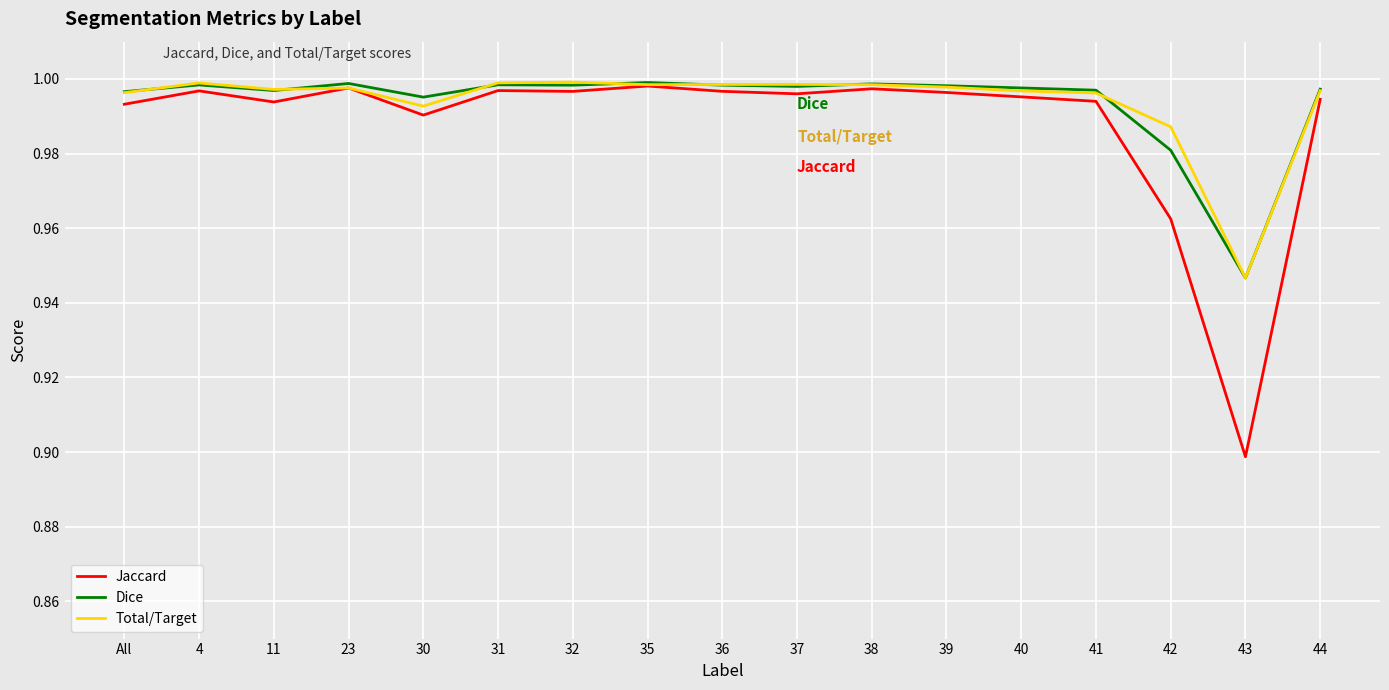

What position from the left is 35?

8